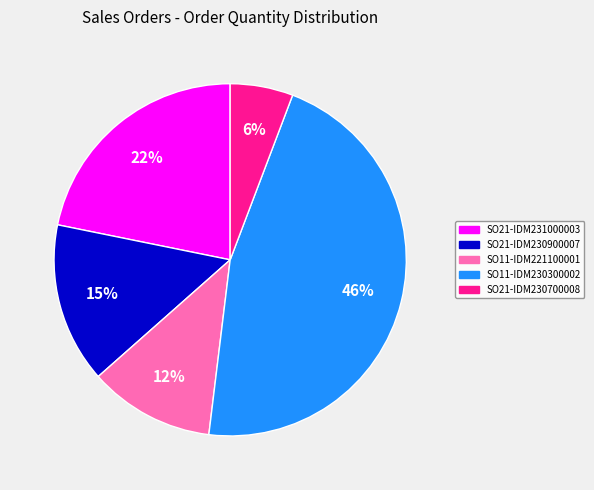

To the nearest percent, what percentage of the pie is SO21-IDM231000003?

22%